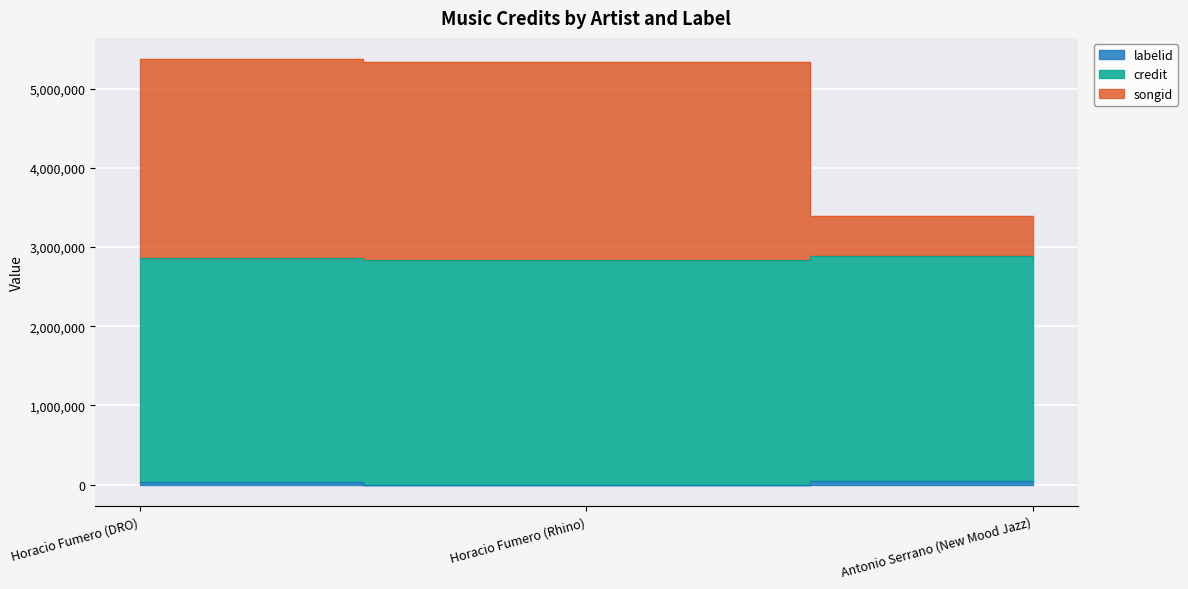

Where does the labelid series first go above 32246?

Antonio Serrano (New Mood Jazz)